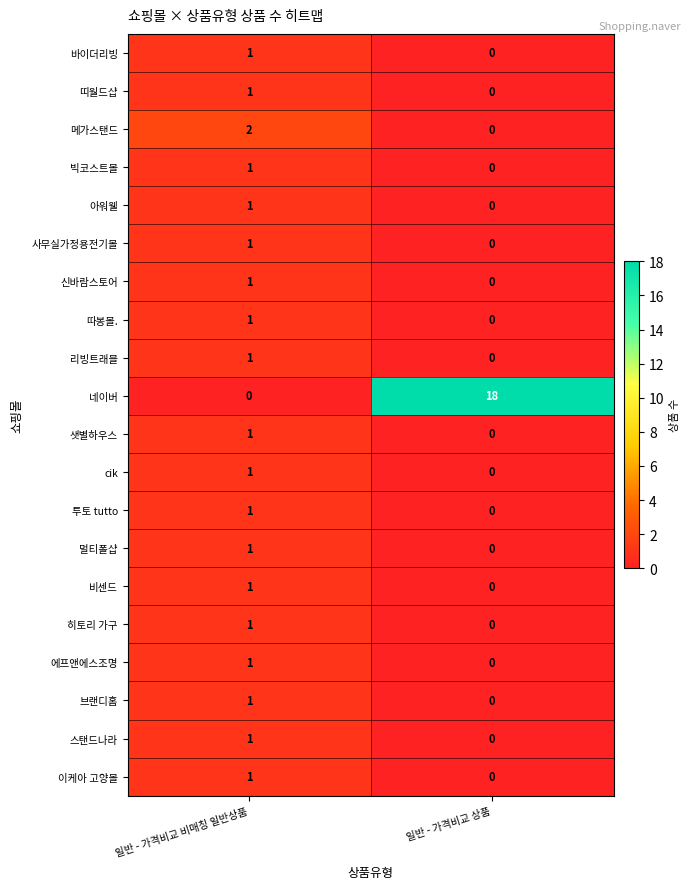

What is the difference between the highest and lowest values at 일반 - 가격비교 상품?

18